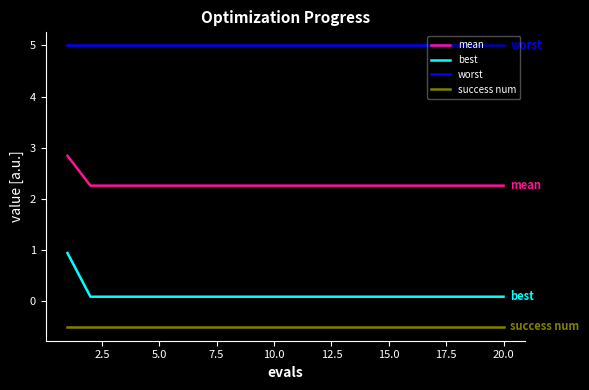

True or false: success num and best cross at least once.

False